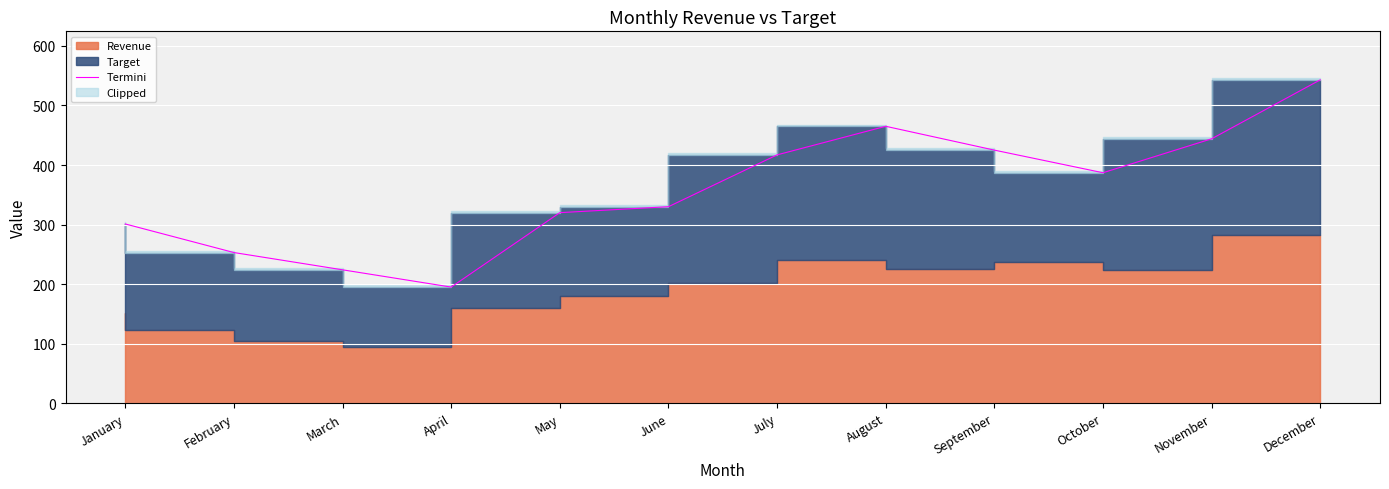

What is the ratio of the value at November to the value at July?

1.1